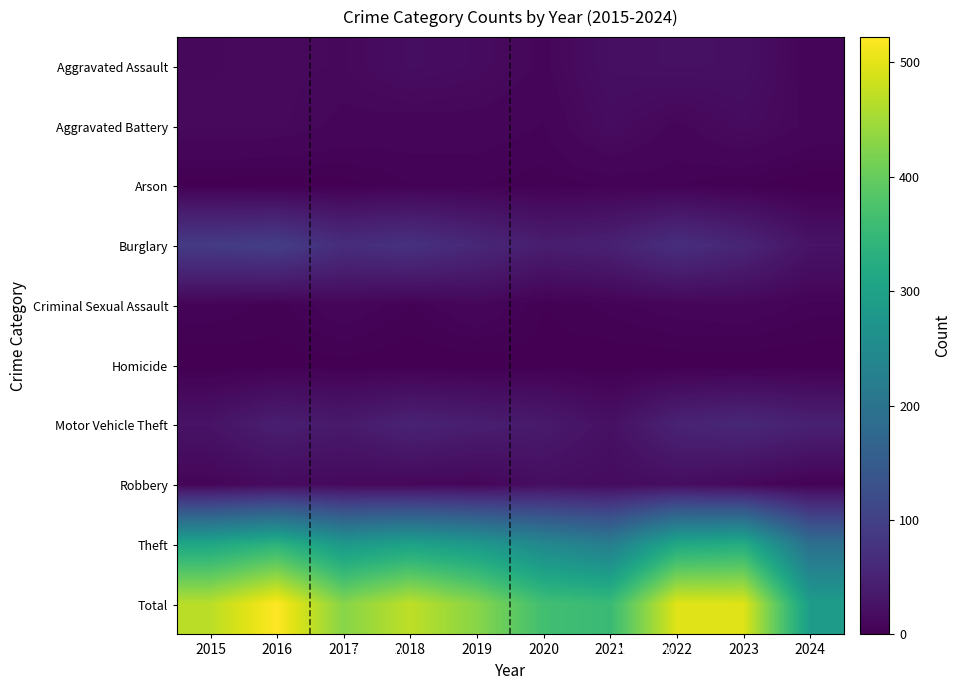

Reading left to right, extract all data points from this chart.

Aggravated Assault: 2015=12	2016=13	2017=12	2018=19	2019=16	2020=9	2021=21	2022=23	2023=22	2024=7
Aggravated Battery: 2015=13	2016=13	2017=9	2018=8	2019=8	2020=6	2021=17	2022=9	2023=16	2024=9
Arson: 2015=1	2016=0	2017=1	2018=4	2019=4	2020=3	2021=4	2022=4	2023=2	2024=0
Burglary: 2015=90	2016=96	2017=67	2018=75	2019=58	2020=42	2021=47	2022=70	2023=54	2024=27
Criminal Sexual Assault: 2015=6	2016=3	2017=9	2018=4	2019=10	2020=2	2021=5	2022=8	2023=9	2024=5
Homicide: 2015=0	2016=1	2017=1	2018=0	2019=0	2020=1	2021=0	2022=0	2023=0	2024=0
Motor Vehicle Theft: 2015=27	2016=44	2017=36	2018=50	2019=43	2020=37	2021=23	2022=50	2023=58	2024=47
Robbery: 2015=8	2016=15	2017=13	2018=11	2019=9	2020=19	2021=16	2022=19	2023=12	2024=4
Theft: 2015=311	2016=337	2017=280	2018=300	2019=281	2020=245	2021=221	2022=314	2023=323	2024=190
Total: 2015=468	2016=522	2017=428	2018=471	2019=429	2020=364	2021=354	2022=497	2023=496	2024=289